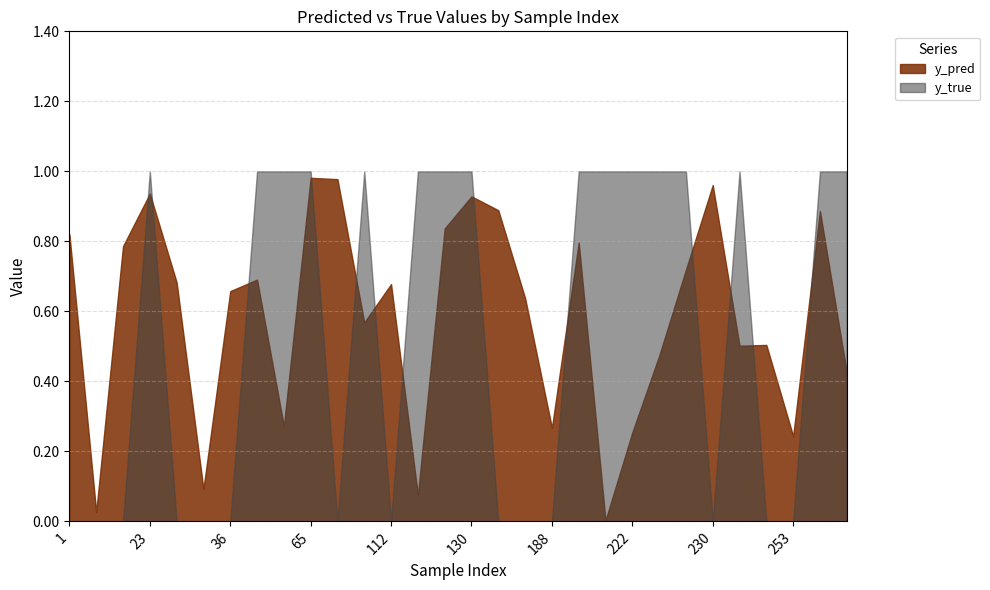

How many times do y_true and y_pred cross each other?

13